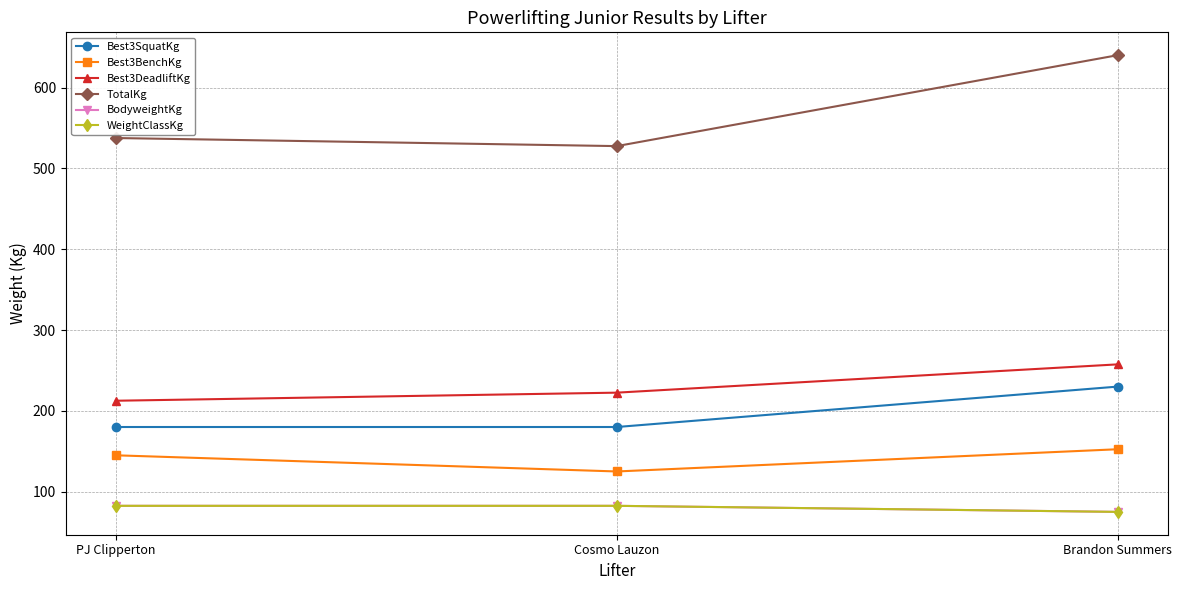

Is this an area chart (filled region under the line)?

No